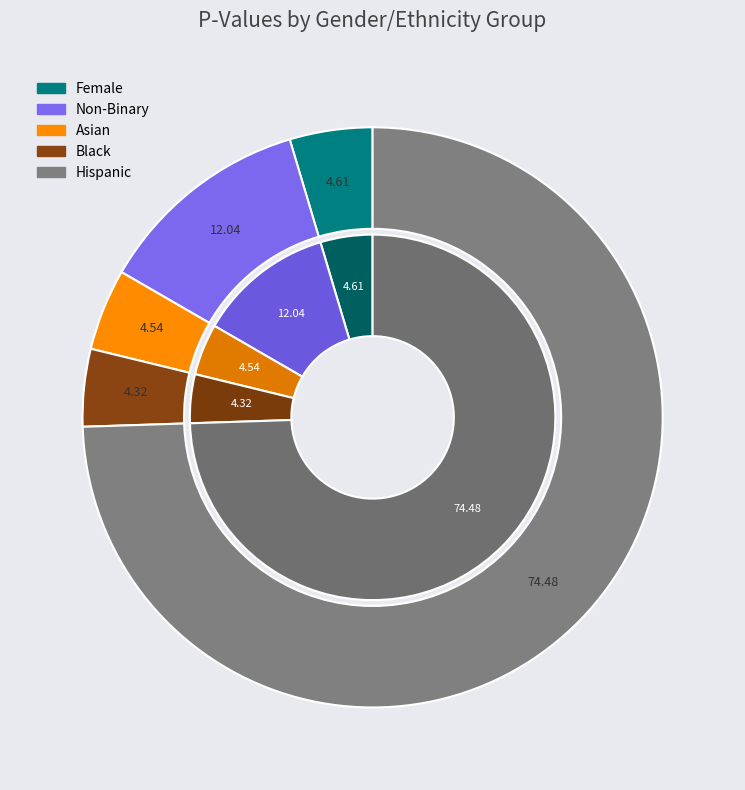

How many slices are in this pie chart?

5